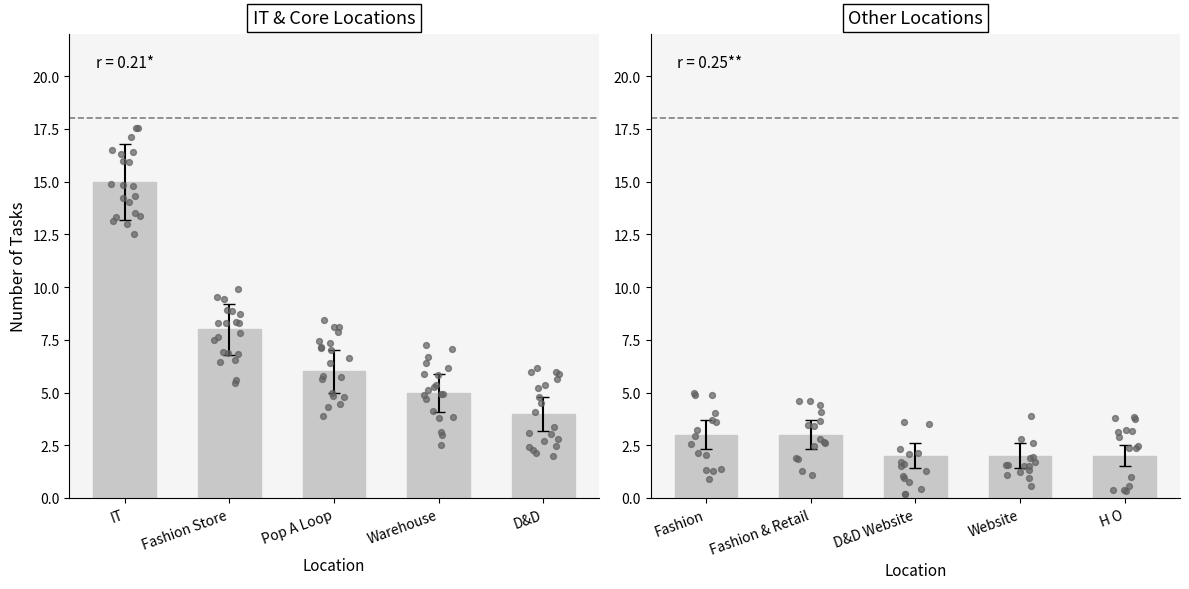

Which has a higher value, D&D Website or Fashion & Retail?

Fashion & Retail